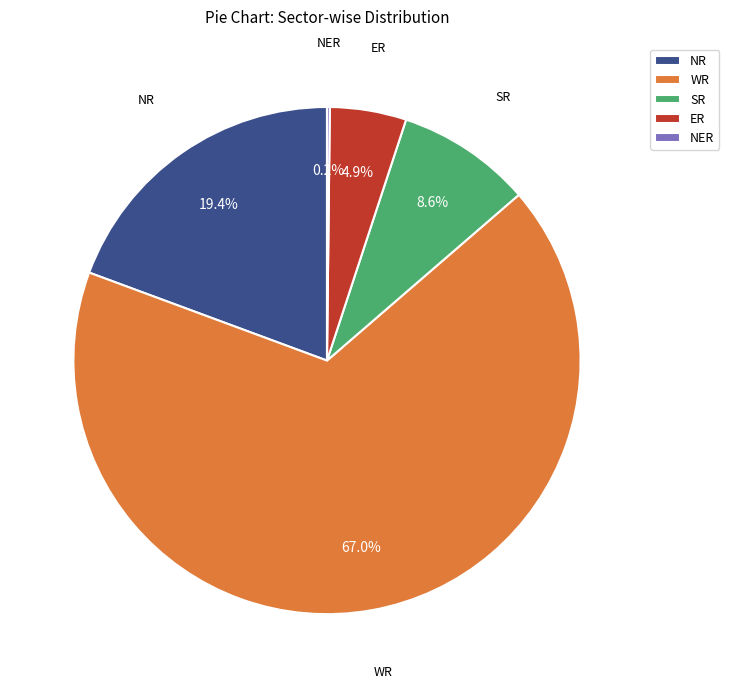

To the nearest percent, what is the average slice percentage?

20%